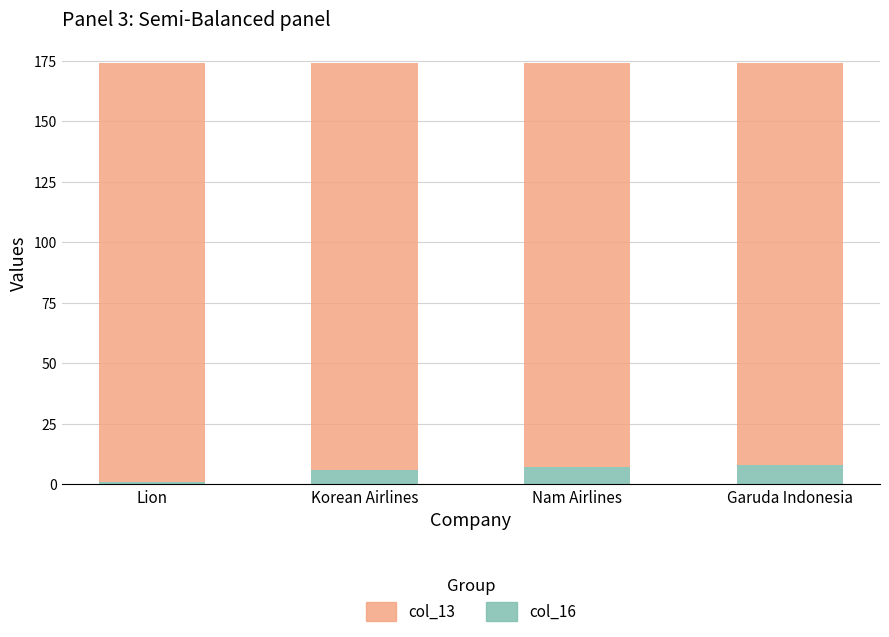

True or false: col_16 has a value of 6 at Korean Airlines.

True